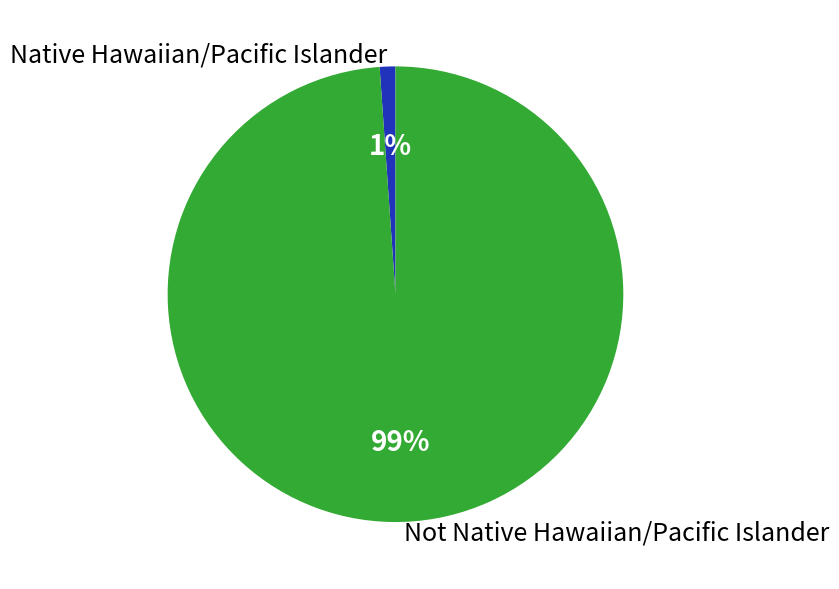

Count the number of slices in the pie.

2